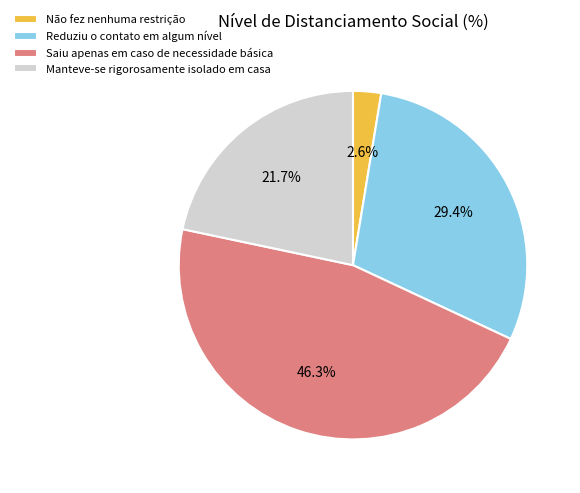

Is Saiu apenas em caso de necessidade básica the majority of the pie?

No